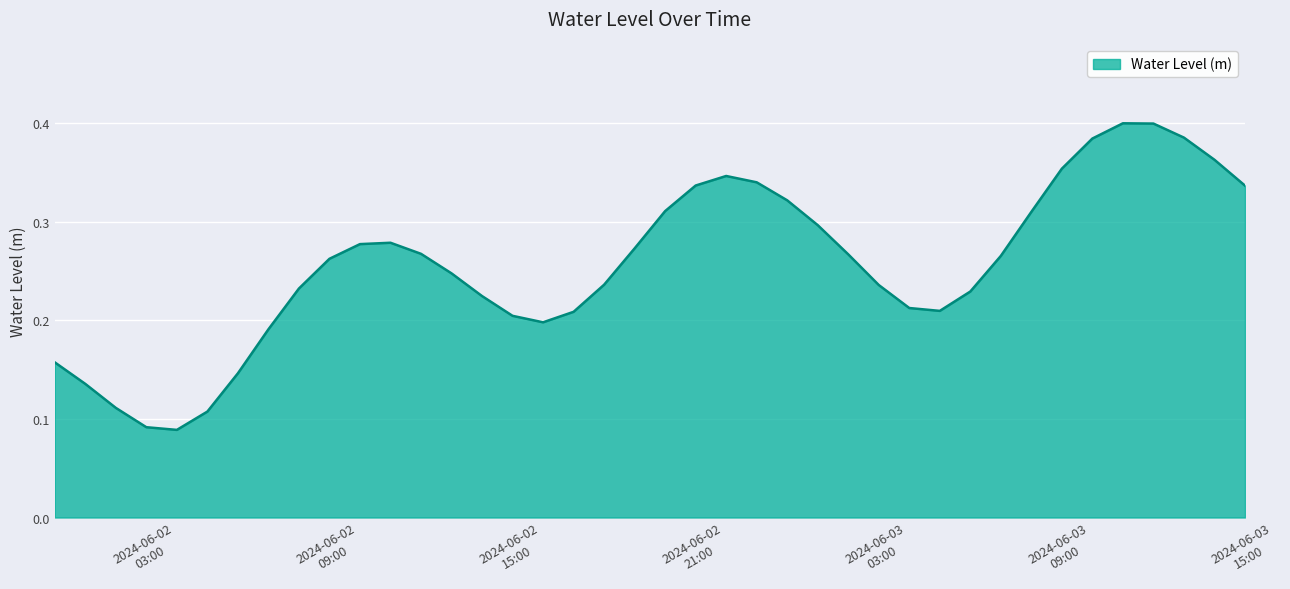

What is the sum of all values?

10.2